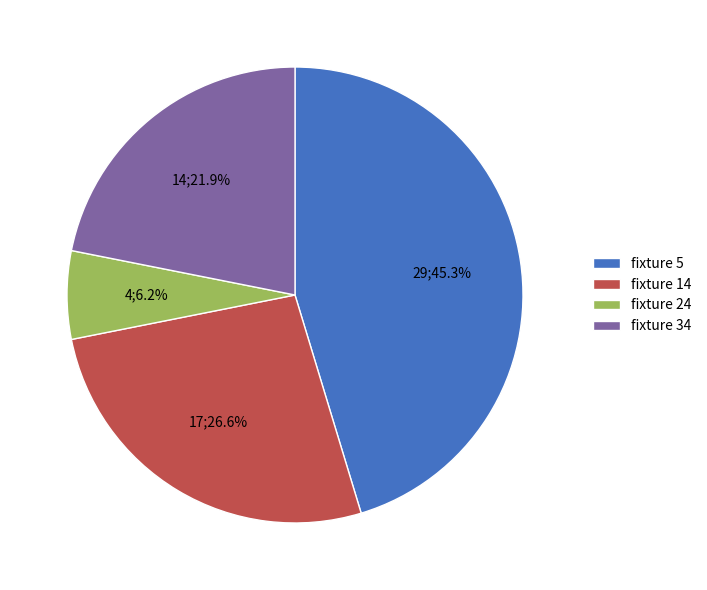

Is there any slice that represents more than half of the pie?

No